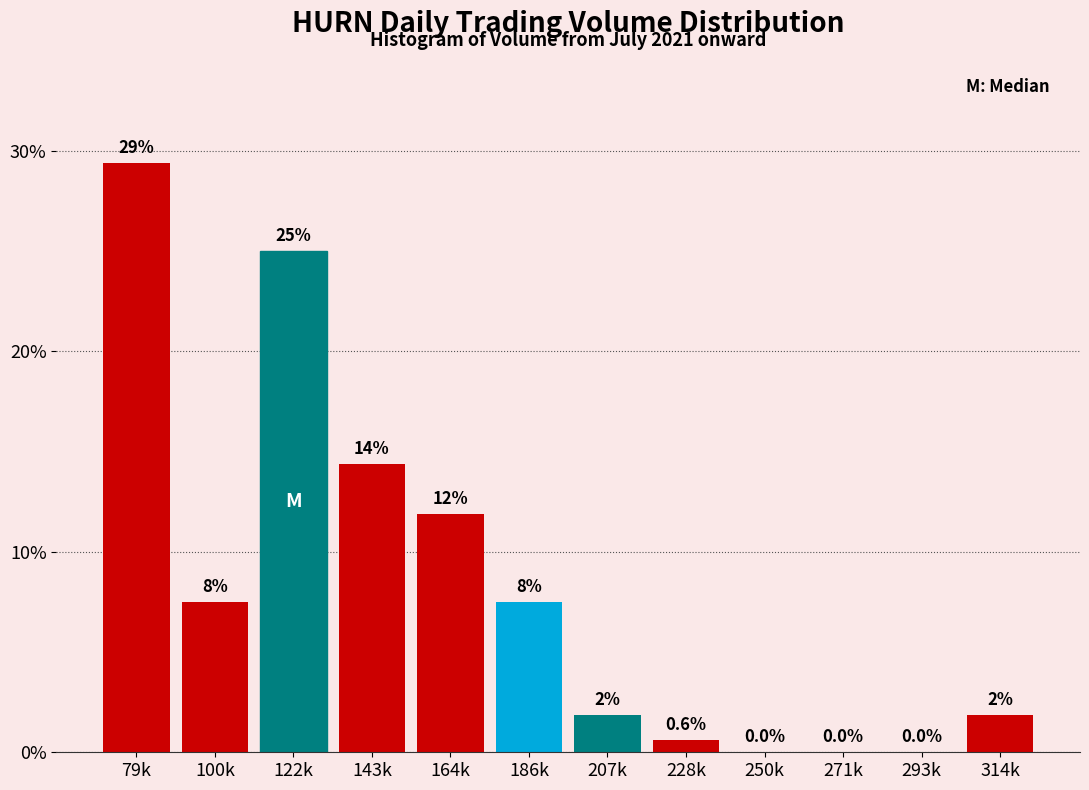

Are the bars horizontal?

No